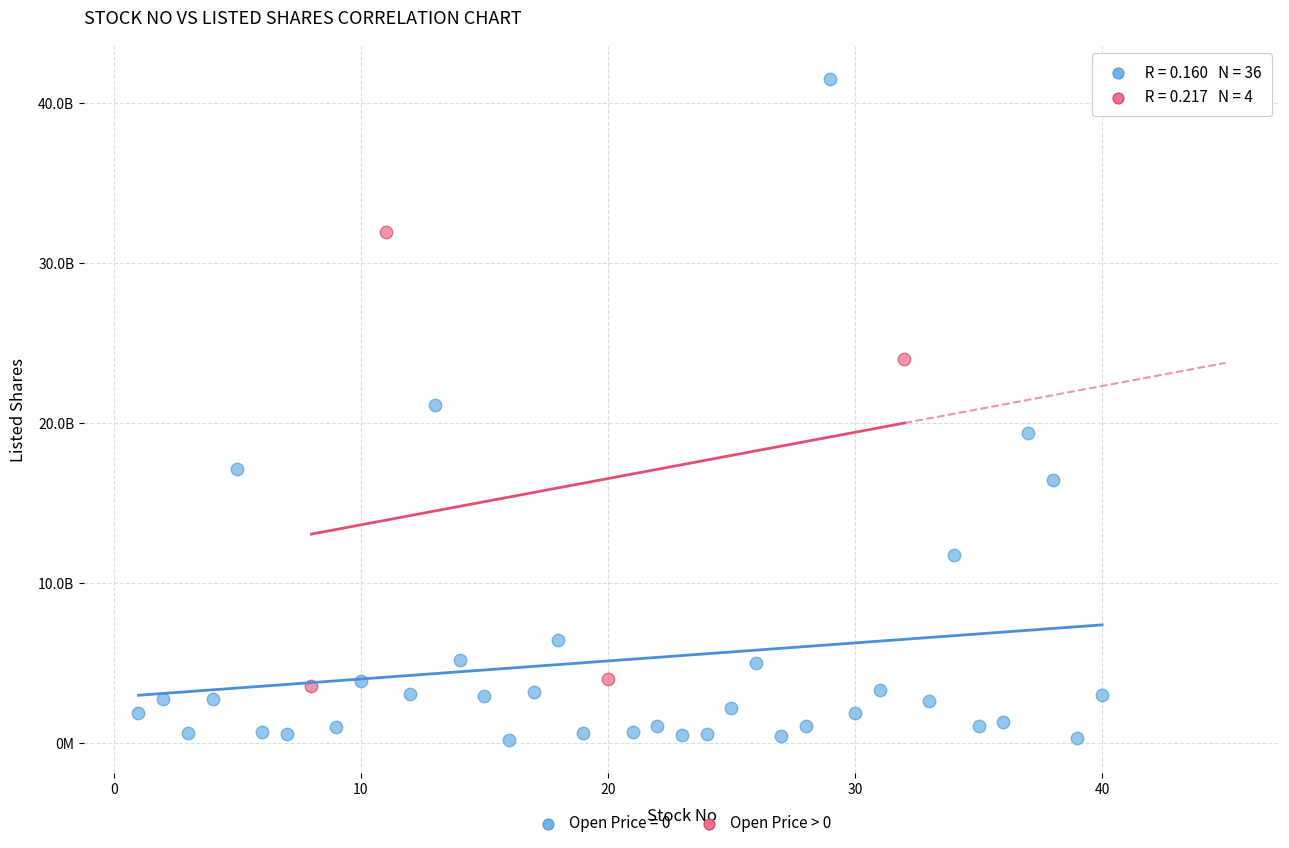

What are all the series names shown in the legend?

Open Price = 0, Open Price > 0